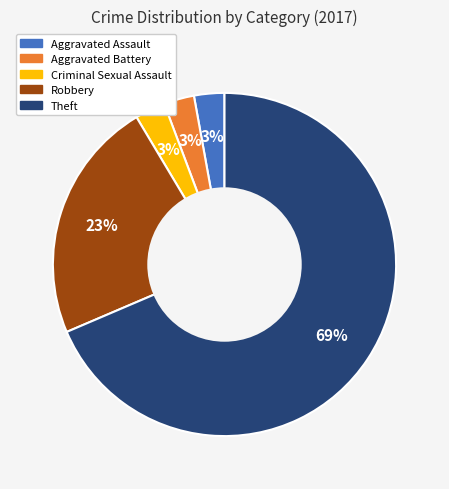

To the nearest percent, what is the average slice percentage?

20%